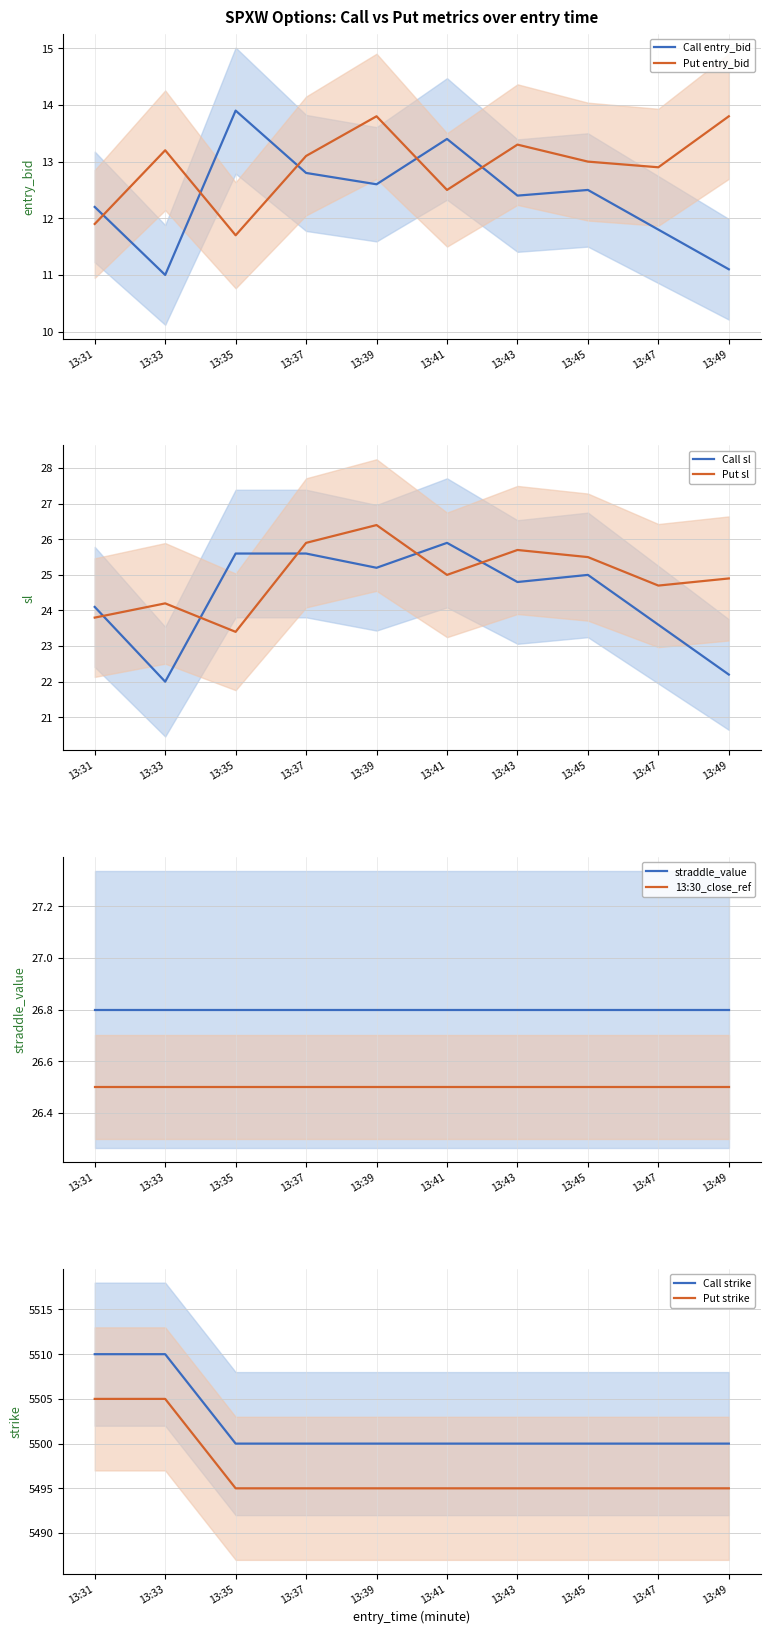

At which label does Call entry_bid first exceed 12?

13:31